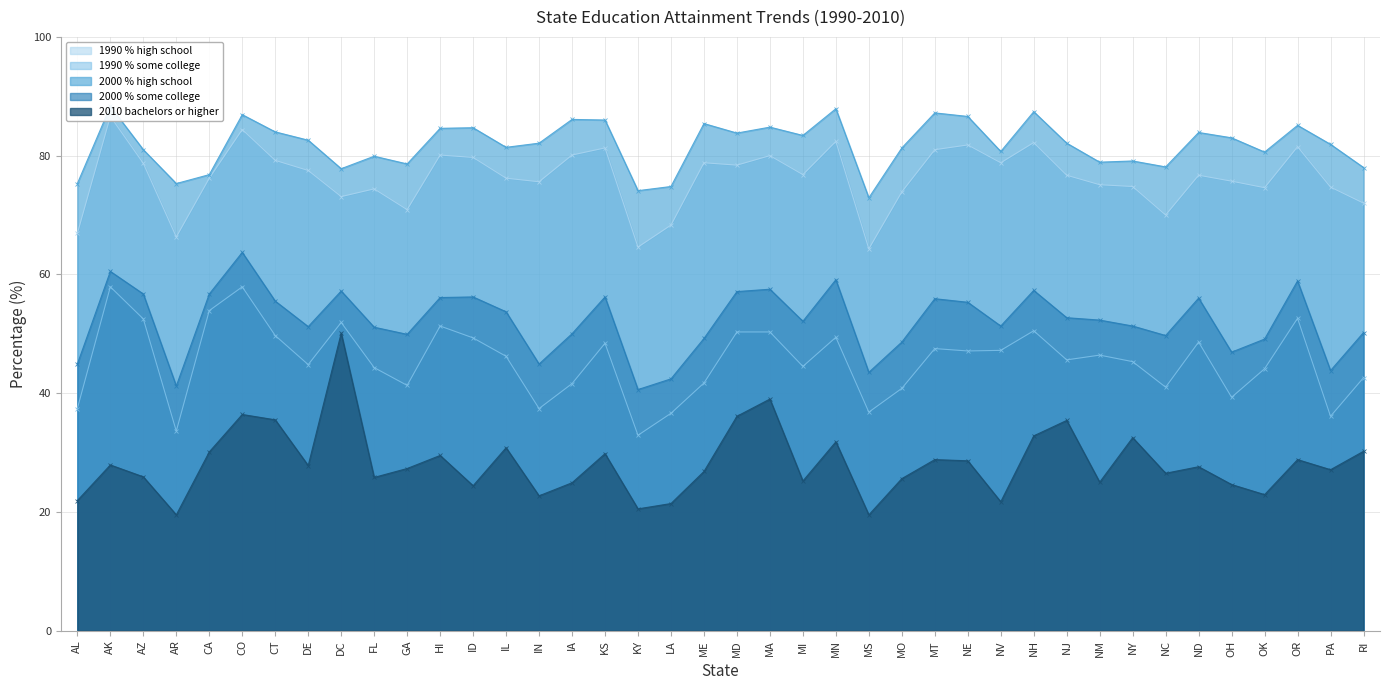

Does the chart have visible grid lines?

Yes